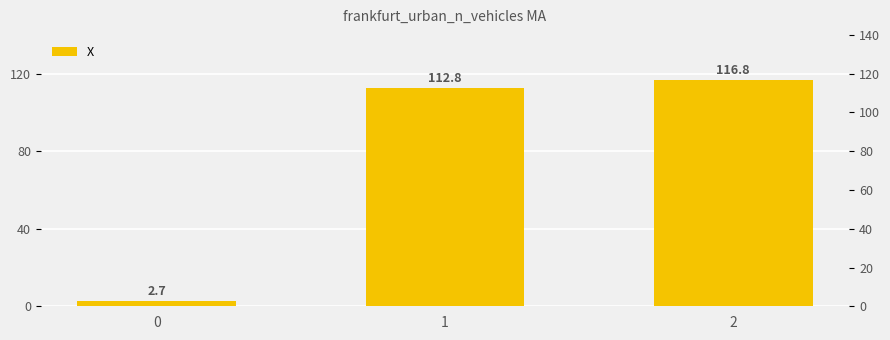

Where does the data first go above 112?

1